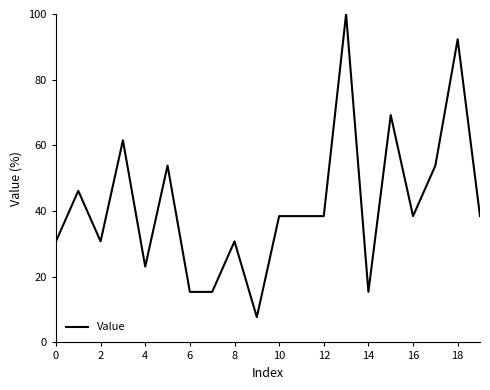

How many lines are shown in the chart?

1